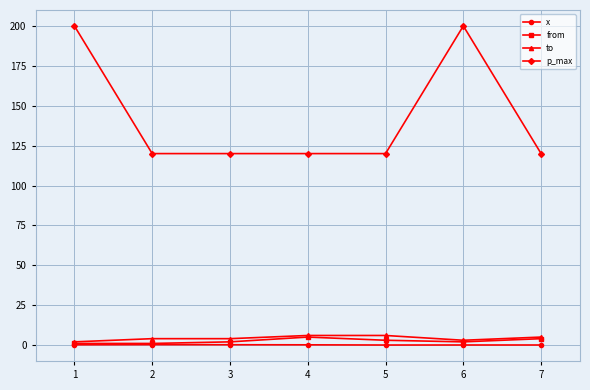

What is the total value across all series at 4?

131.1